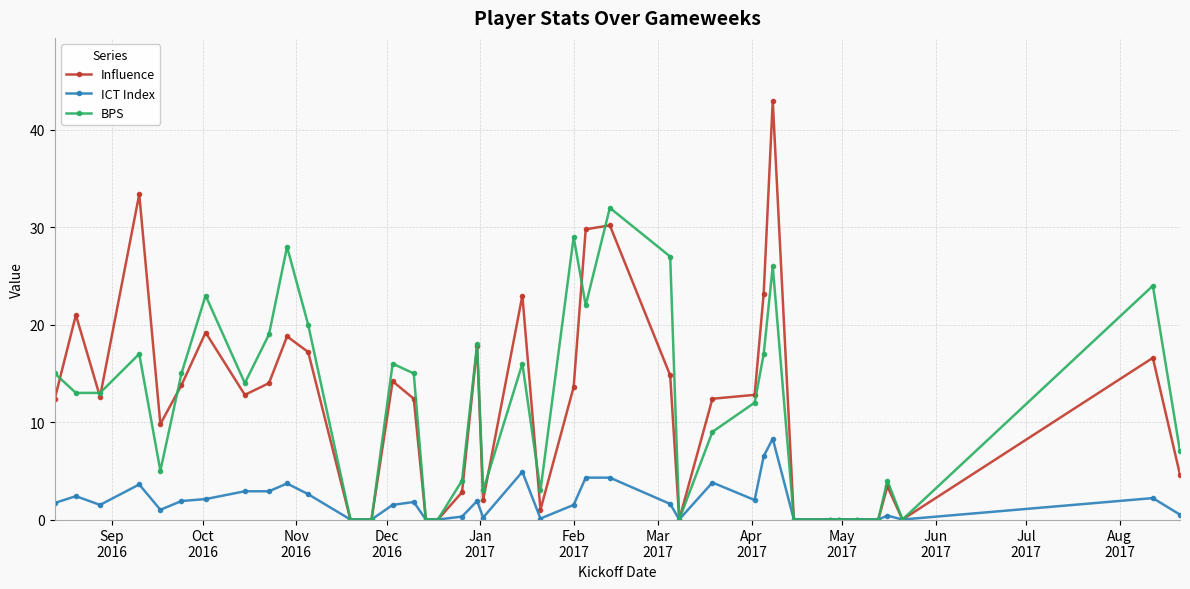

Rank the series by their maximum value, from lowest to highest.

ICT Index, BPS, Influence